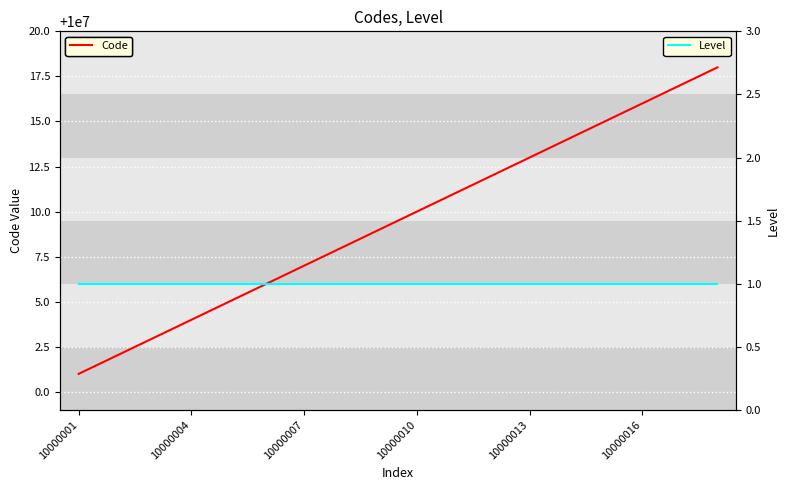

Where is Code nearest to the value 10000009?

8